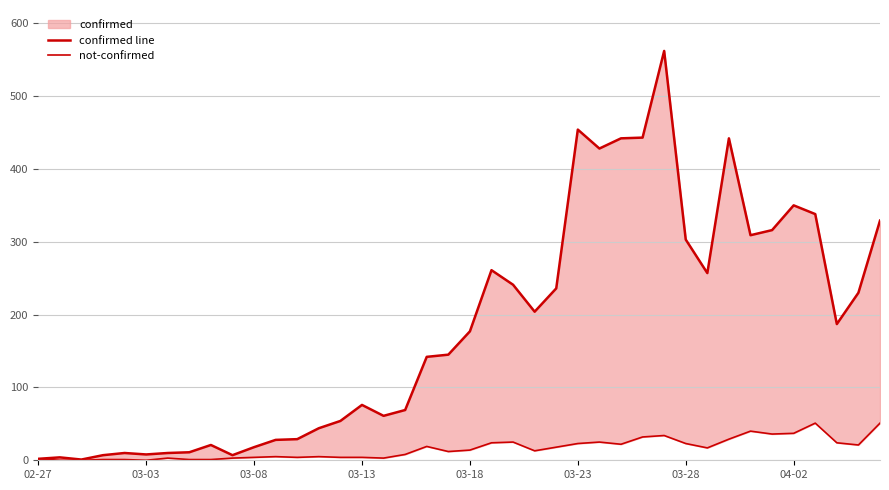

Is the value of confirmed line at 27 greater than the value of not-confirmed at 15?

Yes